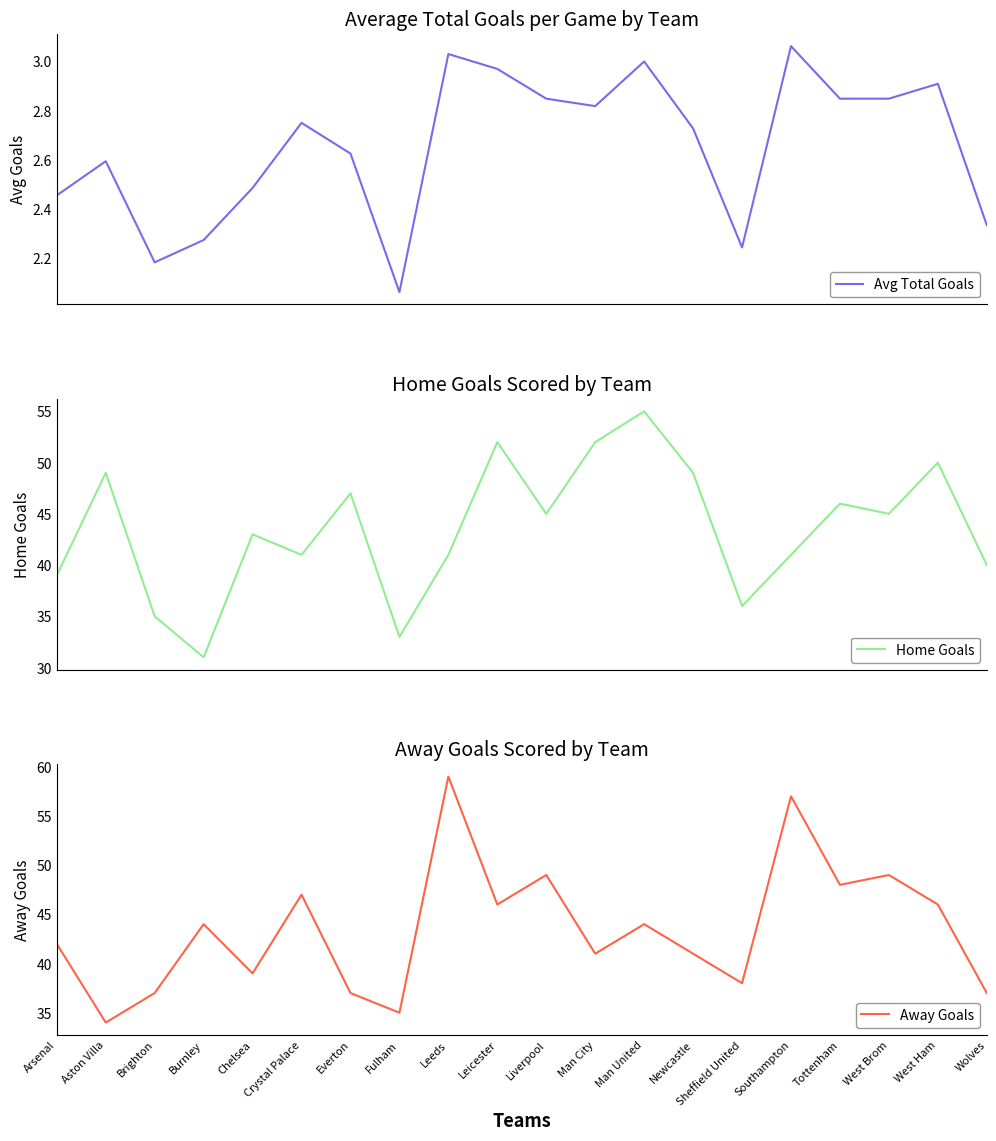

Is it true that Avg Total Goals equals 3.3 at Chelsea?

False